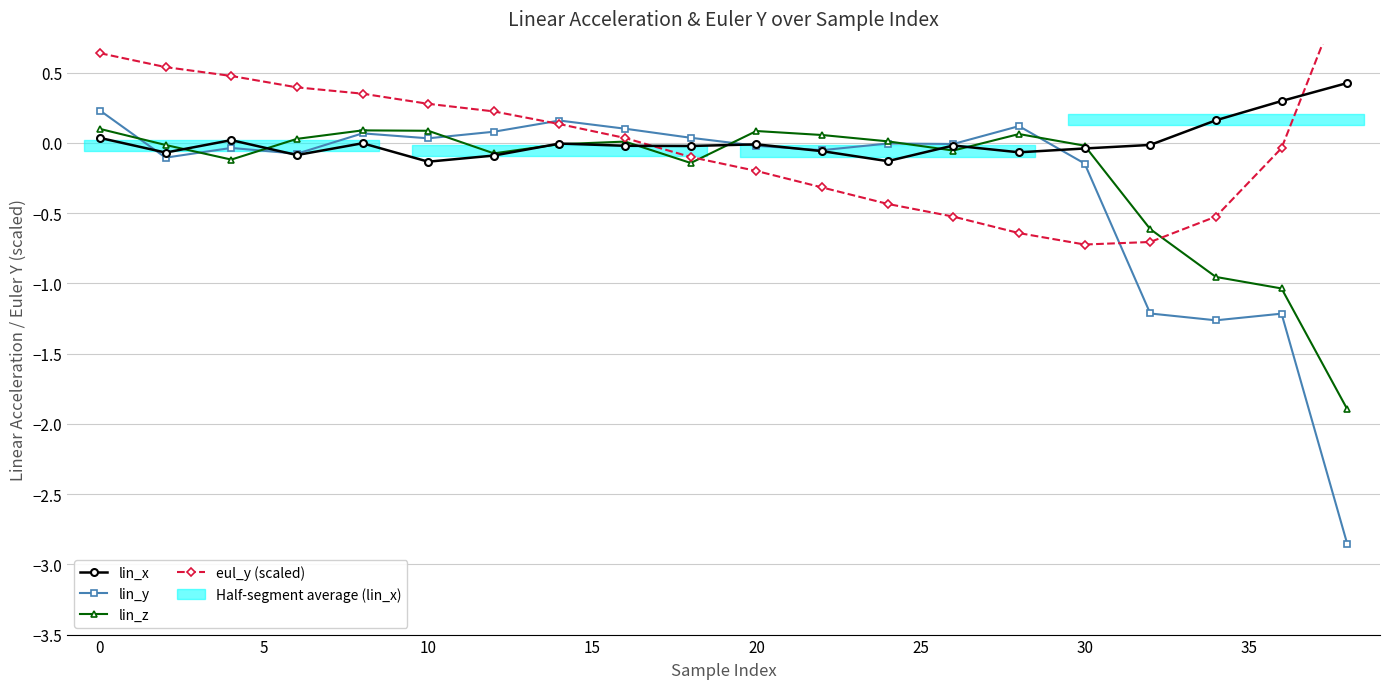

In eul_y (scaled), how many points are lower than both neighbors (excluding endpoints)?

1